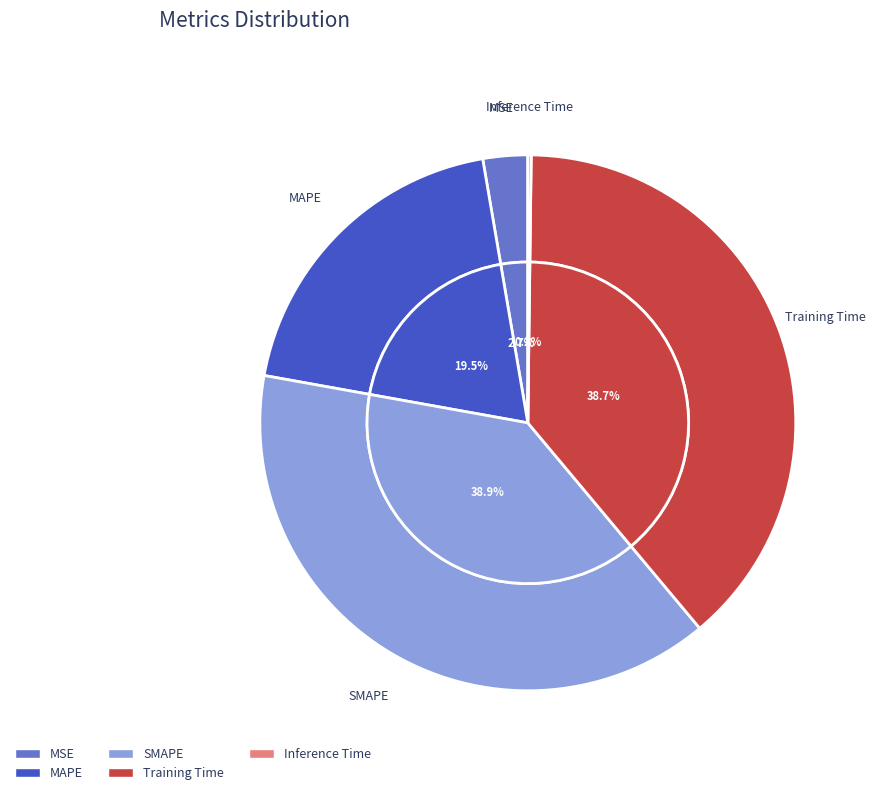

To the nearest percent, what is the difference between the Training Time and Inference Time slice percentages?

39%